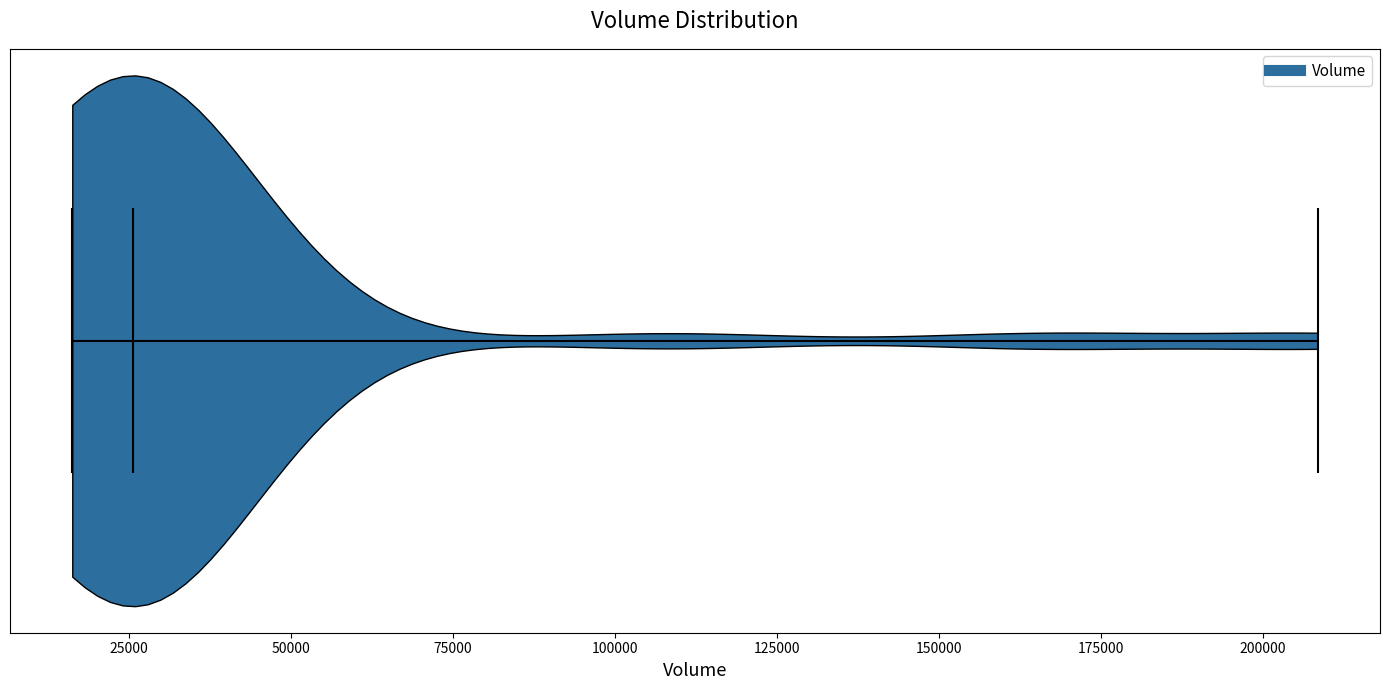

Read this violin plot against the x-axis: where its median line is, and the lowest and highest points the violin reaches. The values are not printed on the chart, so give them approximately, as read against the axis.

median line 25000, lowest point 15000, highest point 210000